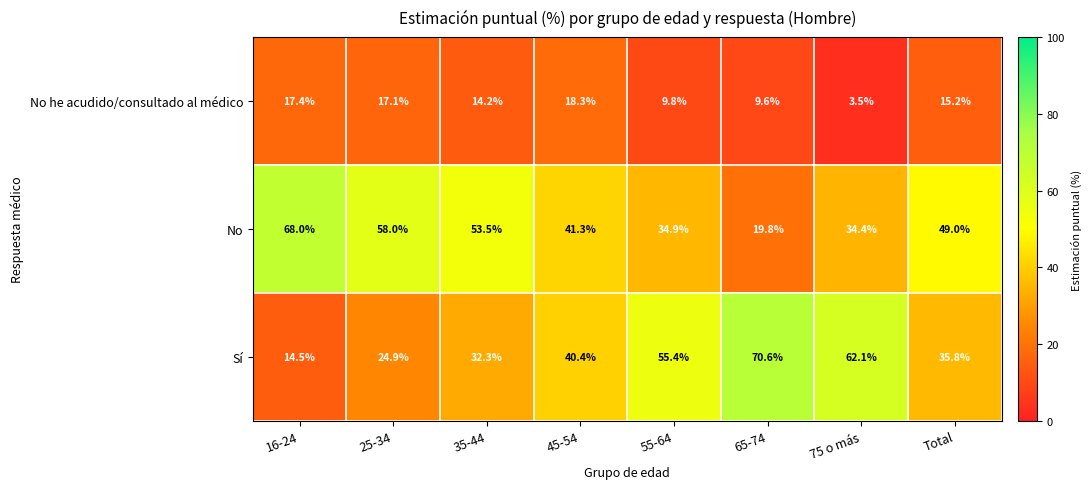

At 35-44, list the series in order from largest to smallest.

No, Sí, No he acudido/consultado al médico